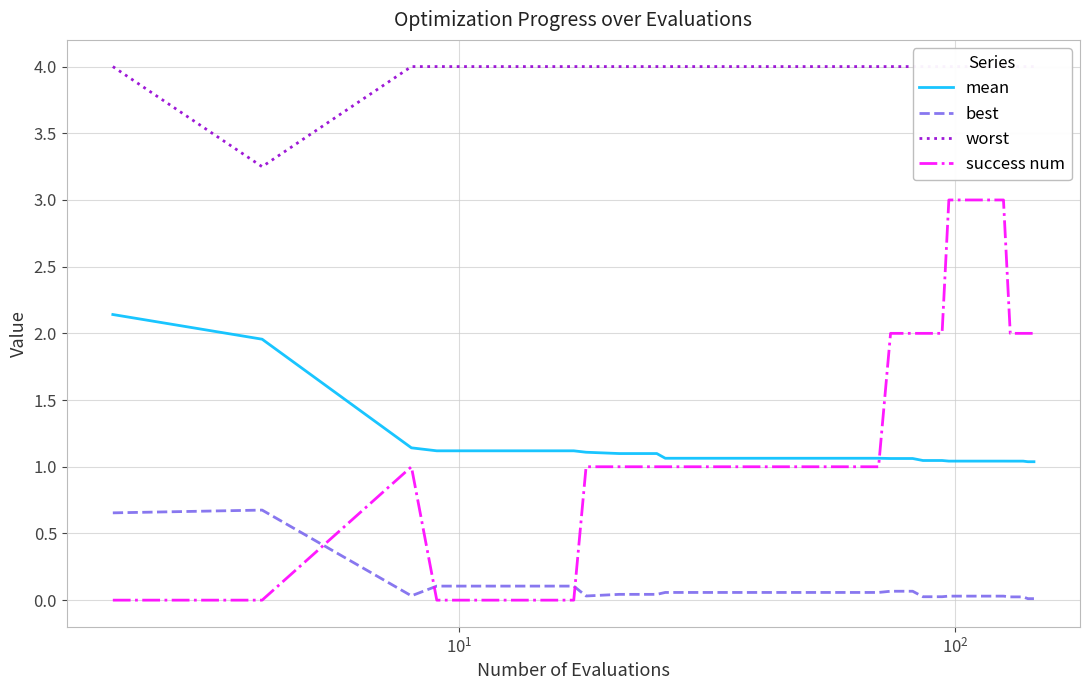

Count the success num values in the range 1 to 2.

27